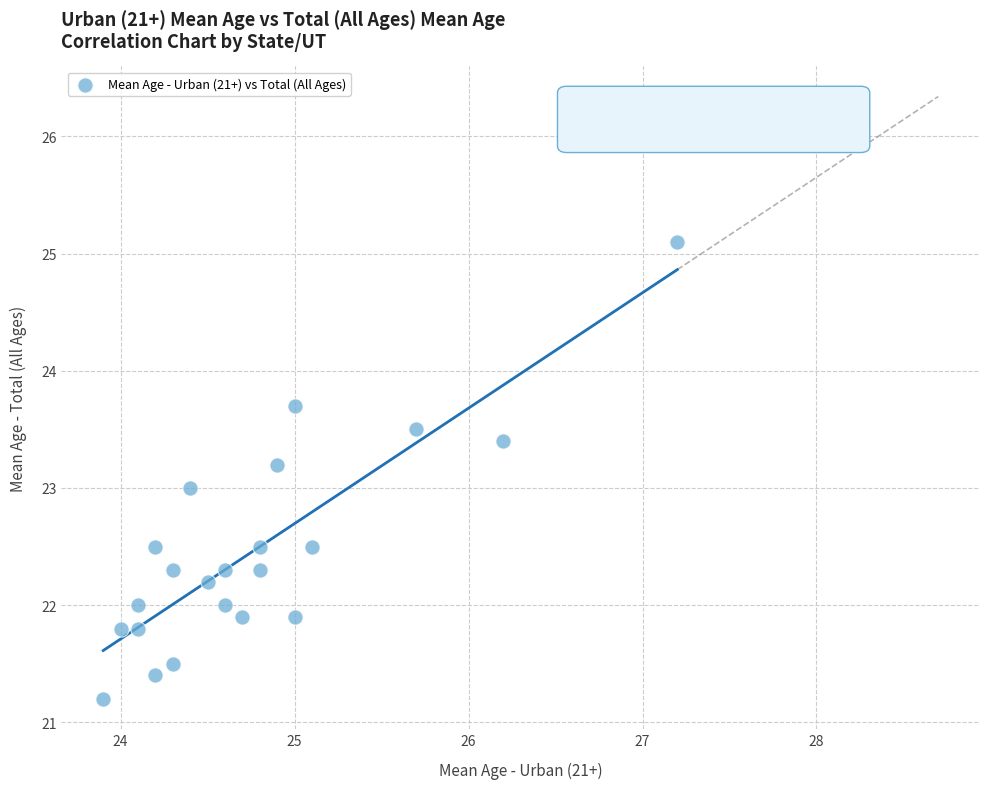

What is the range of Y values (max minus min)?

3.9